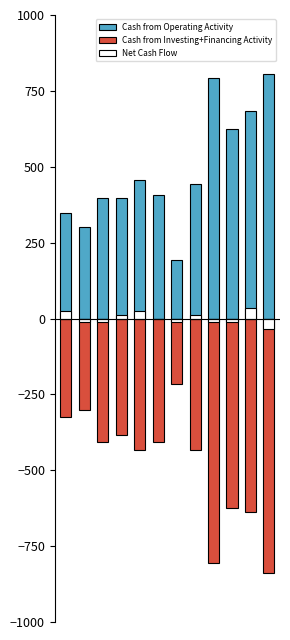

Reading left to right, extract all data points from this chart.

Cash from Operating Activity: 0=348	1=300	2=396	3=396	4=456	5=408	6=192	7=444	8=792	9=624	10=684	11=804
Cash from Investing+Financing Activity: 0=-324	1=-300	2=-408	3=-384	4=-432	5=-408	6=-216	7=-432	8=-804	9=-624	10=-636	11=-840
Net Cash Flow: 0=24	1=-12	2=-12	3=12	4=24	5=0	6=-12	7=12	8=-12	9=-12	10=36	11=-36